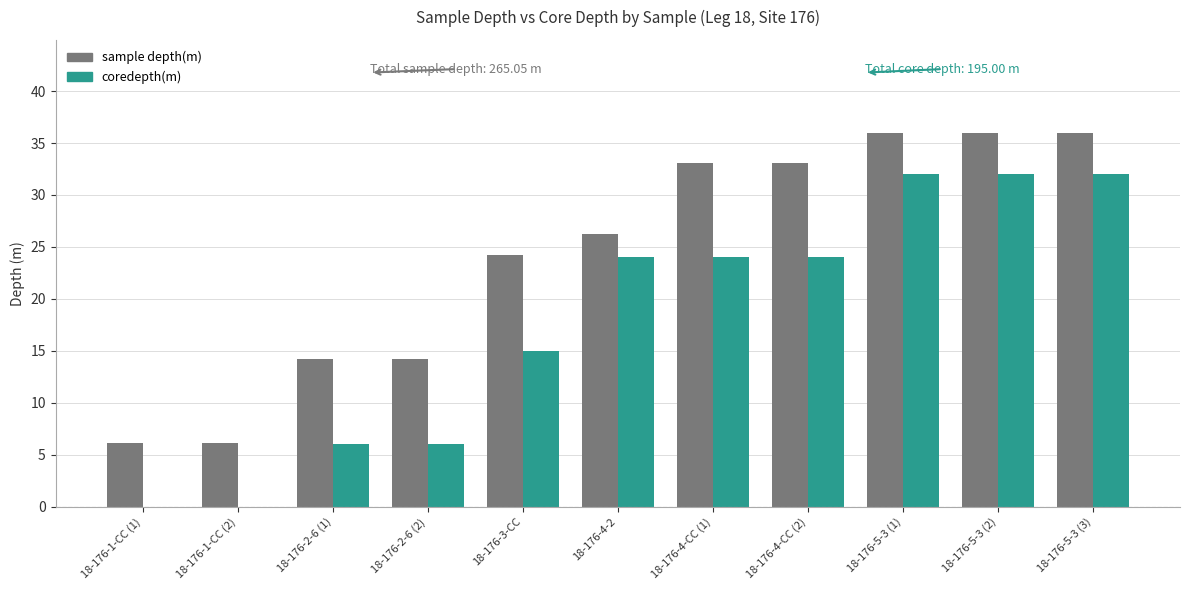

What is the sum of the sample depth(m) values at 18-176-5-3 (3) and 18-176-2-6 (2)?

50.1